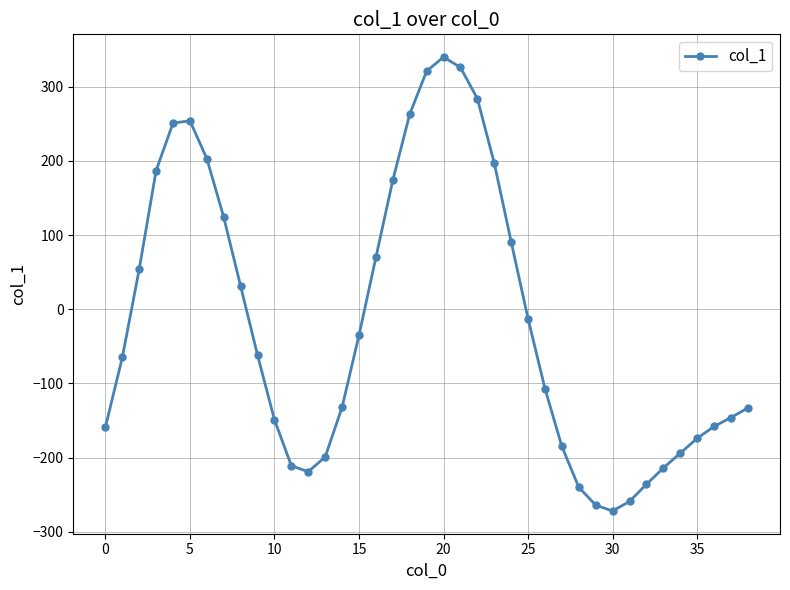

Count the number of categories in the chart.

39